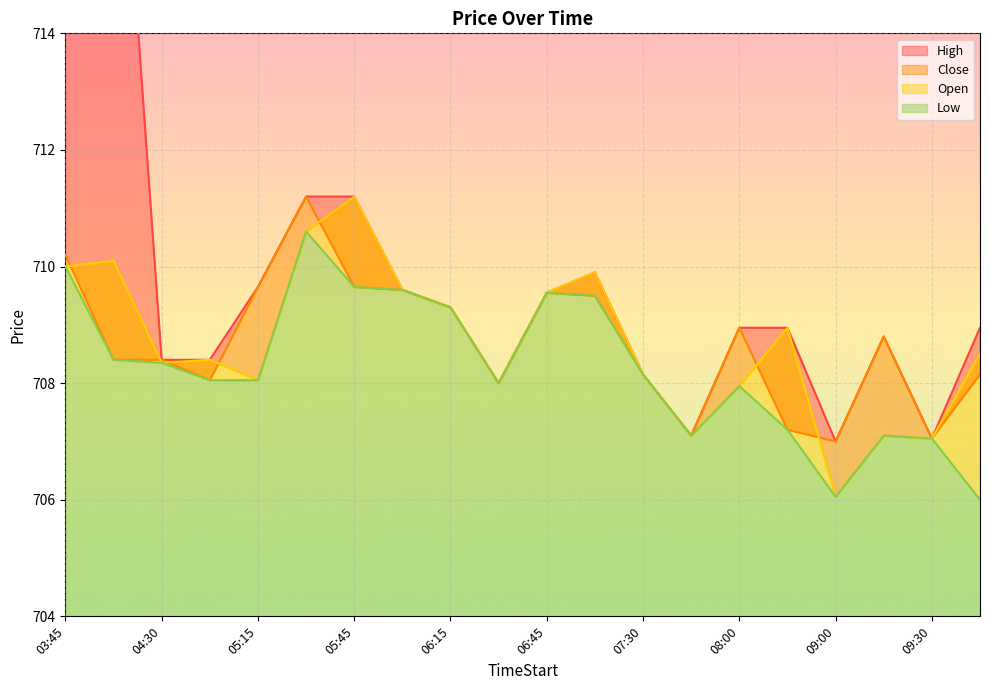

The Low series shows 1198.0 at 03:45. True or false?

False